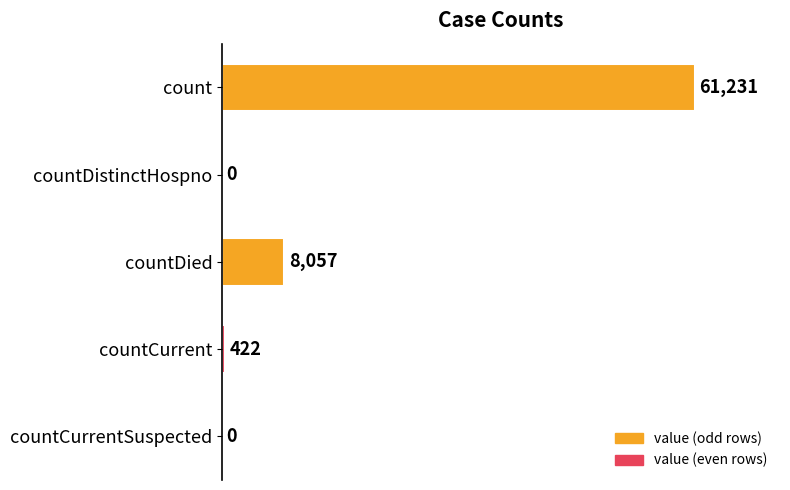

What is the sum of all values?

69710